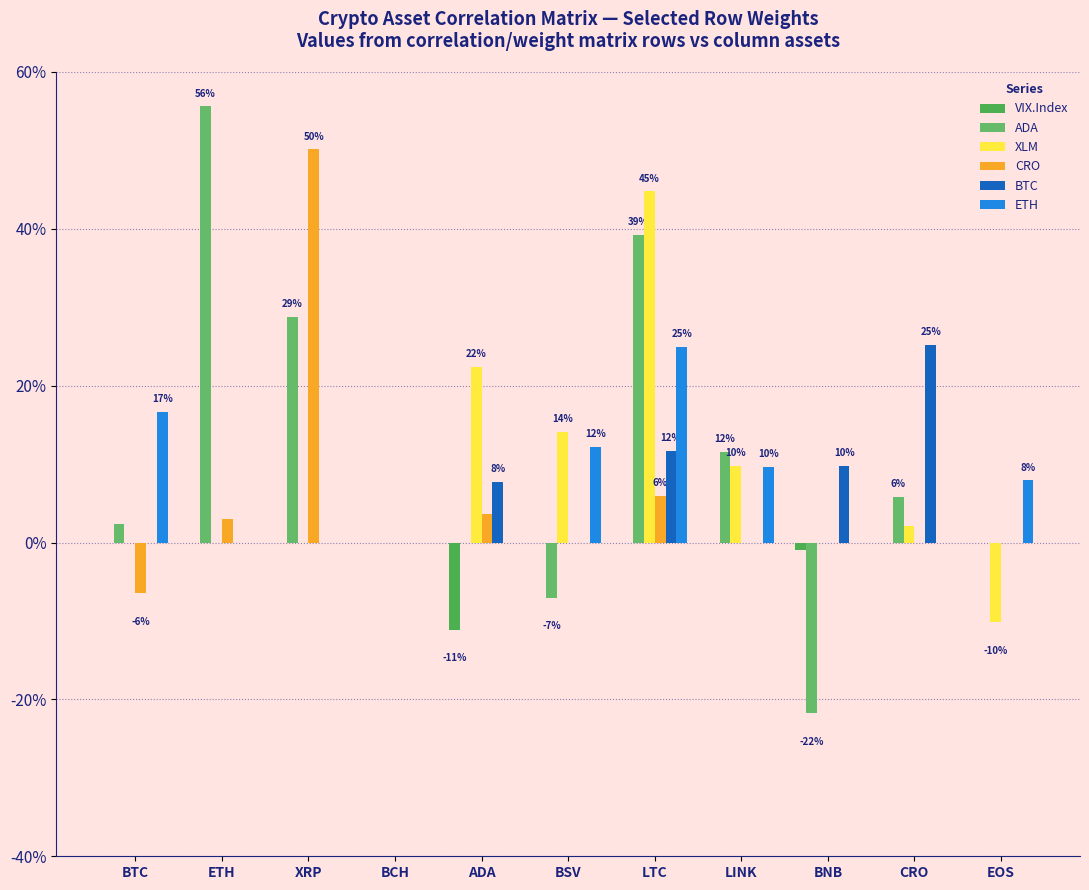

At which label is ETH closest to 0?

ETH